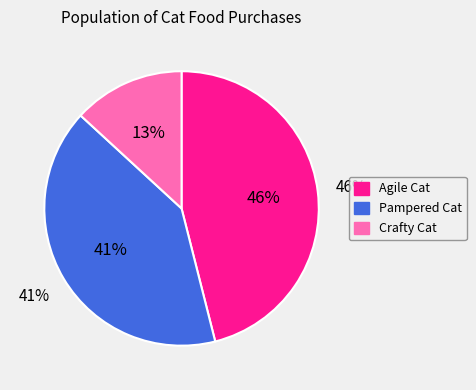

What is the smallest slice in the pie chart?

Crafty Cat